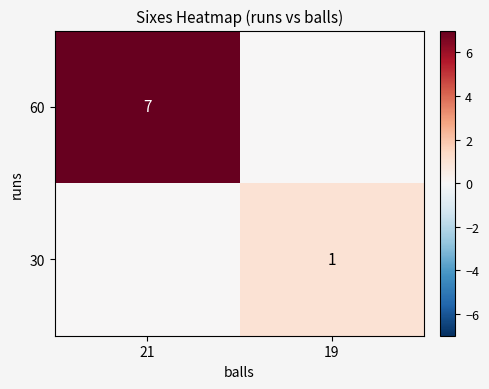

The 30 series shows 0 at 19. True or false?

False